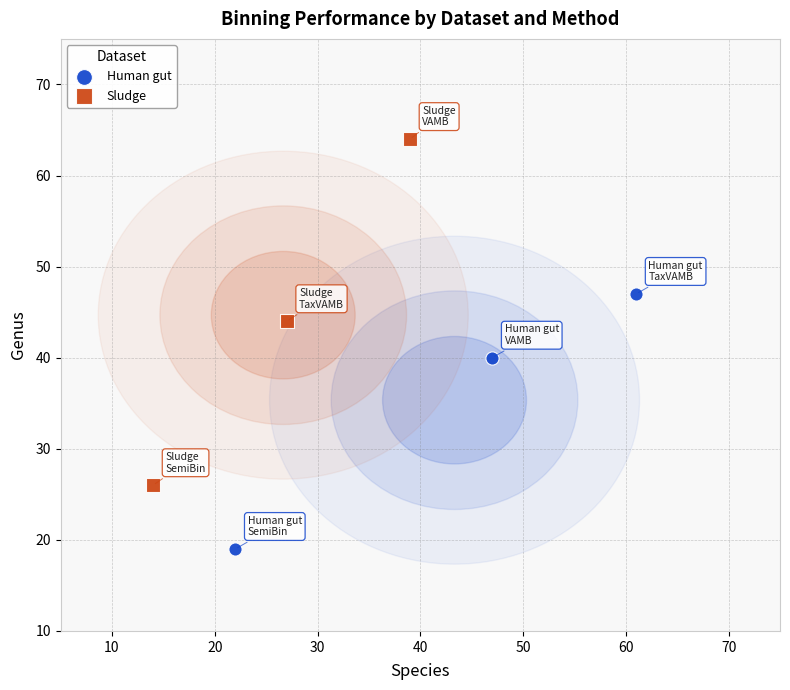

Which series reaches the maximum Y coordinate?

Sludge